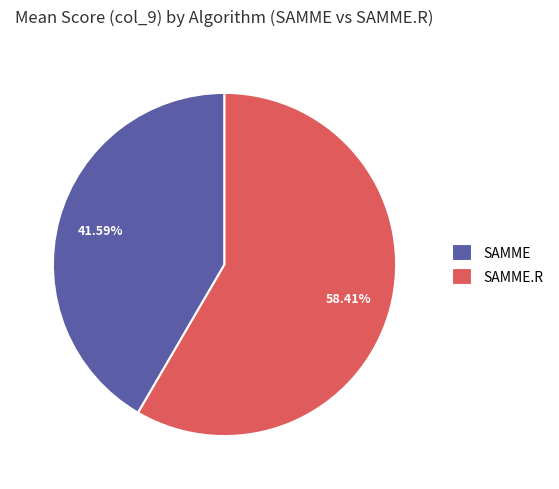

Which slice is the smallest?

SAMME